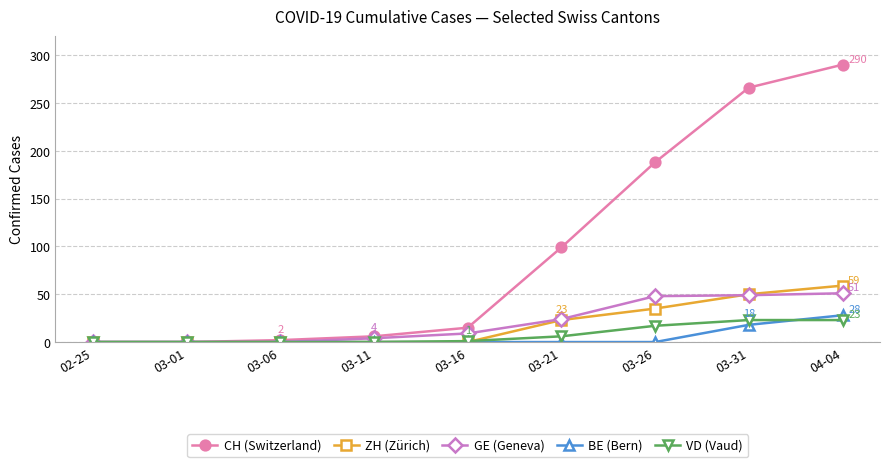

What is the spread (max minus min) of values at 03-06?

2